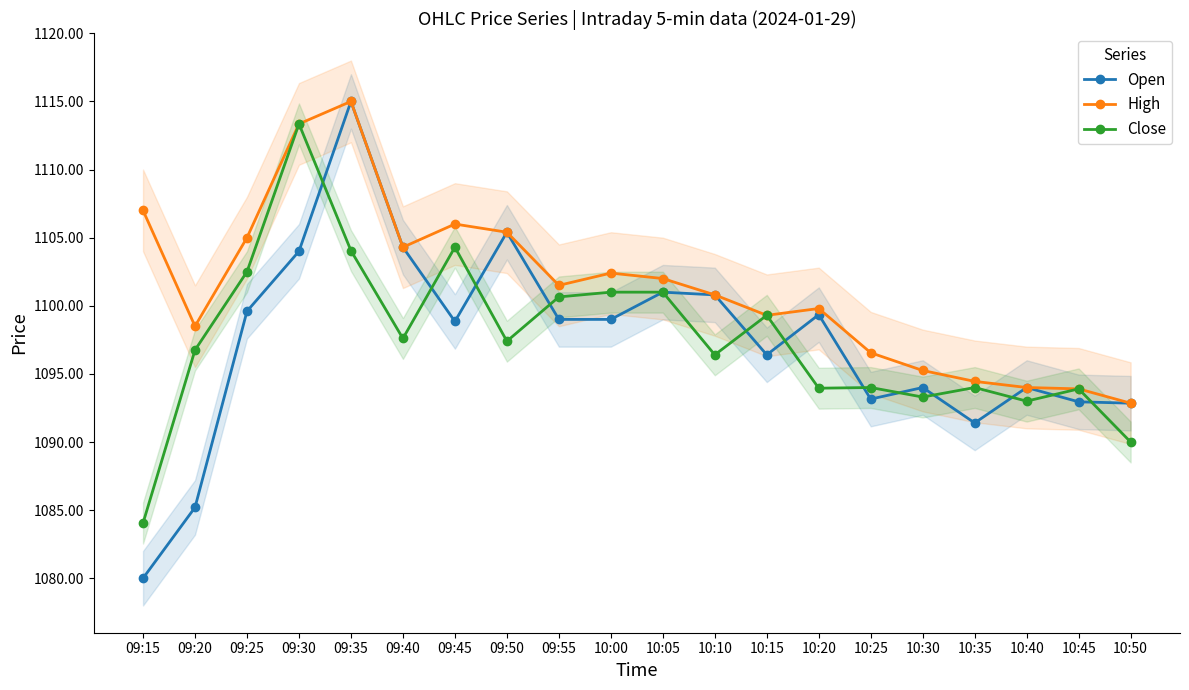

Between which two adjacent categories do Open and Close first intersect?

09:30 and 09:35